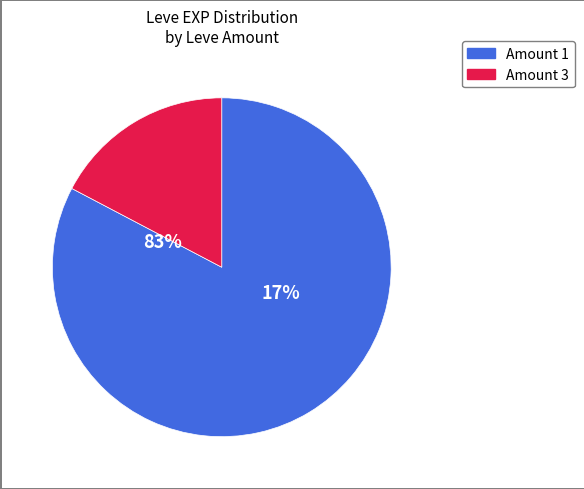

Is the sum of 1 and 1 greater than half?

No